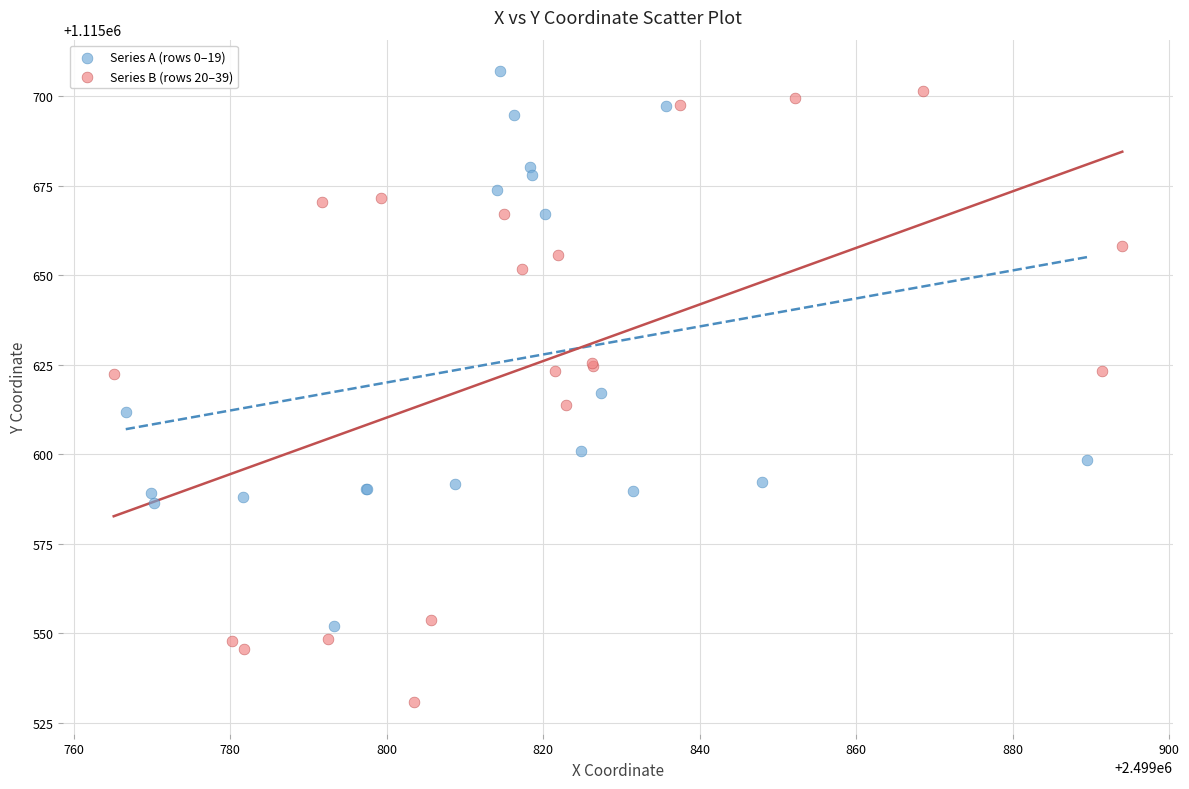

Which series contains the highest Y value?

Series A (rows 0–19)